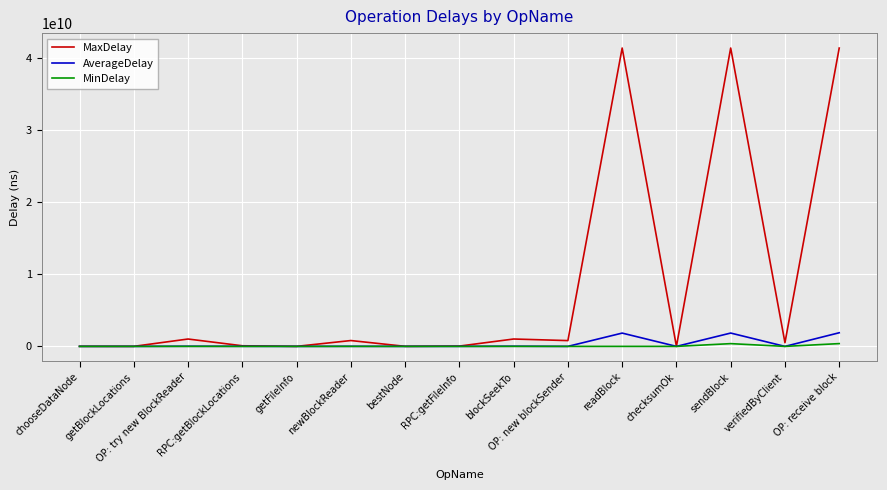

What is the difference between the MinDelay values at RPC:getFileInfo and checksumOk?

404996.0